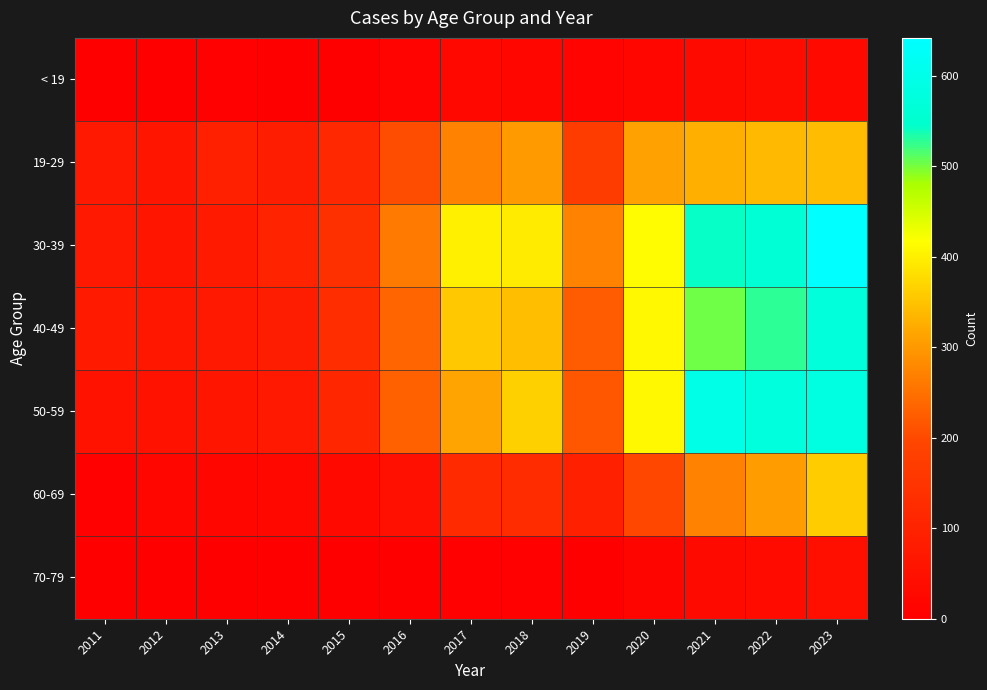

Reading left to right, list all the values displayed in this chart.

< 19: 2011=4	2012=5	2013=6	2014=3	2015=5	2016=13	2017=26	2018=18	2019=13	2020=18	2021=31	2022=36	2023=28
19-29: 2011=75	2012=61	2013=94	2014=83	2015=117	2016=204	2017=271	2018=302	2019=172	2020=309	2021=327	2022=339	2023=342
30-39: 2011=75	2012=61	2013=77	2014=102	2015=137	2016=262	2017=400	2018=396	2019=273	2020=413	2021=543	2022=564	2023=642
40-49: 2011=77	2012=67	2013=74	2014=85	2015=130	2016=234	2017=355	2018=346	2019=221	2020=411	2021=504	2022=529	2023=572
50-59: 2011=54	2012=56	2013=62	2014=73	2015=110	2016=230	2017=315	2018=364	2019=216	2020=410	2021=595	2022=575	2023=583
60-69: 2011=10	2012=19	2013=21	2014=24	2015=29	2016=50	2017=121	2018=127	2019=91	2020=197	2021=272	2022=304	2023=361
70-79: 2011=0	2012=1	2013=0	2014=0	2015=1	2016=3	2017=7	2018=8	2019=4	2020=17	2021=32	2022=35	2023=43